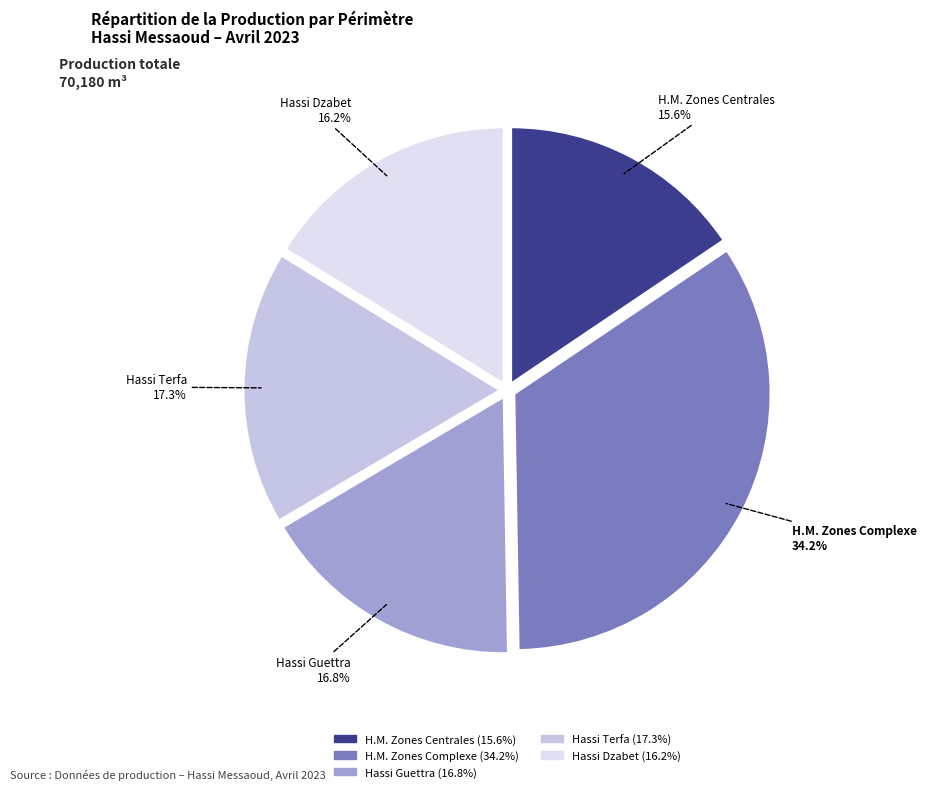

Does any single category account for the majority?

No